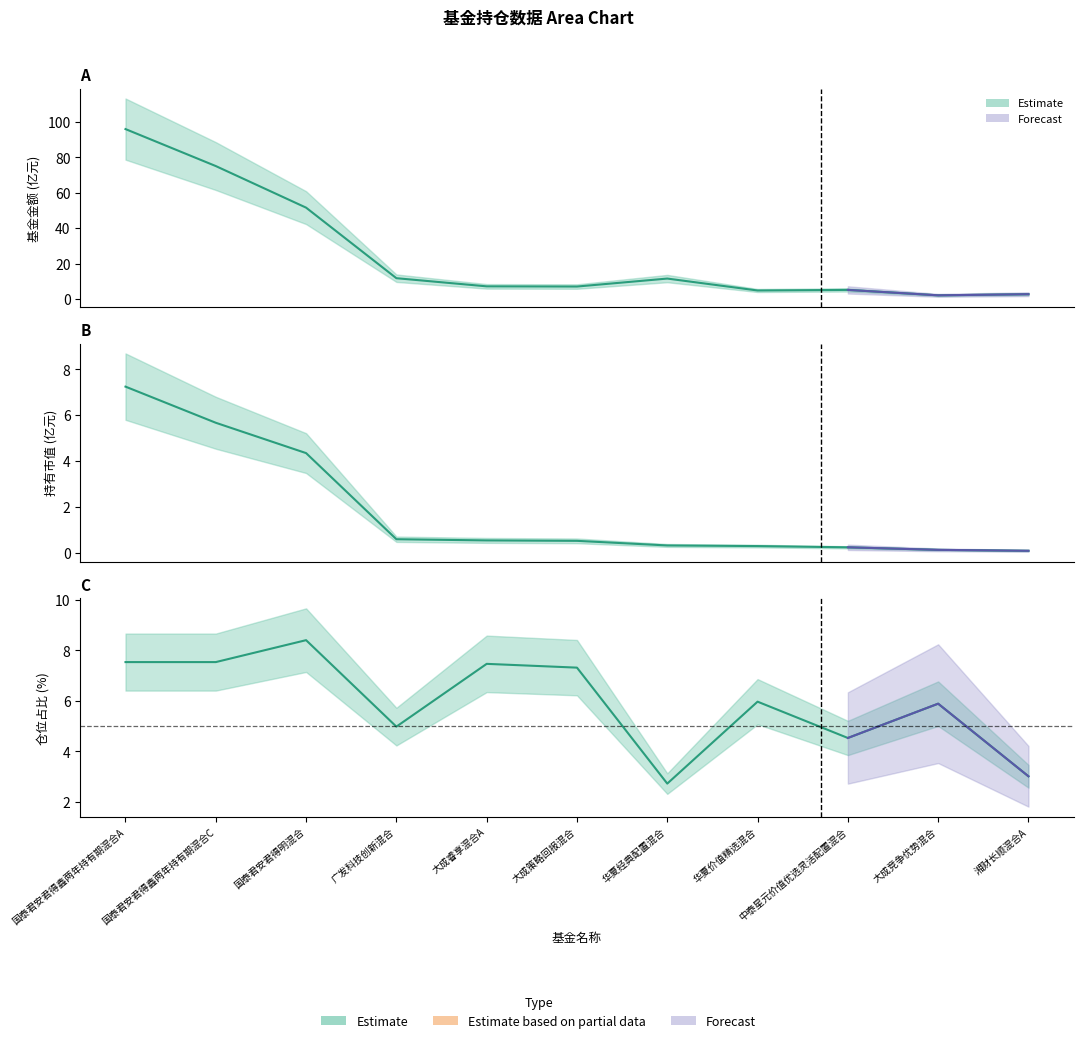

Rank the categories by 基金金额 value from highest to lowest.

国泰君安君得鑫两年持有期混合A, 国泰君安君得鑫两年持有期混合C, 国泰君安君得明混合, 广发科技创新混合, 华夏经典配置混合, 大成睿享混合A, 大成策略回报混合, 中泰星元价值优选灵活配置混合, 华夏价值精选混合, 湘财长顺混合A, 大成竞争优势混合